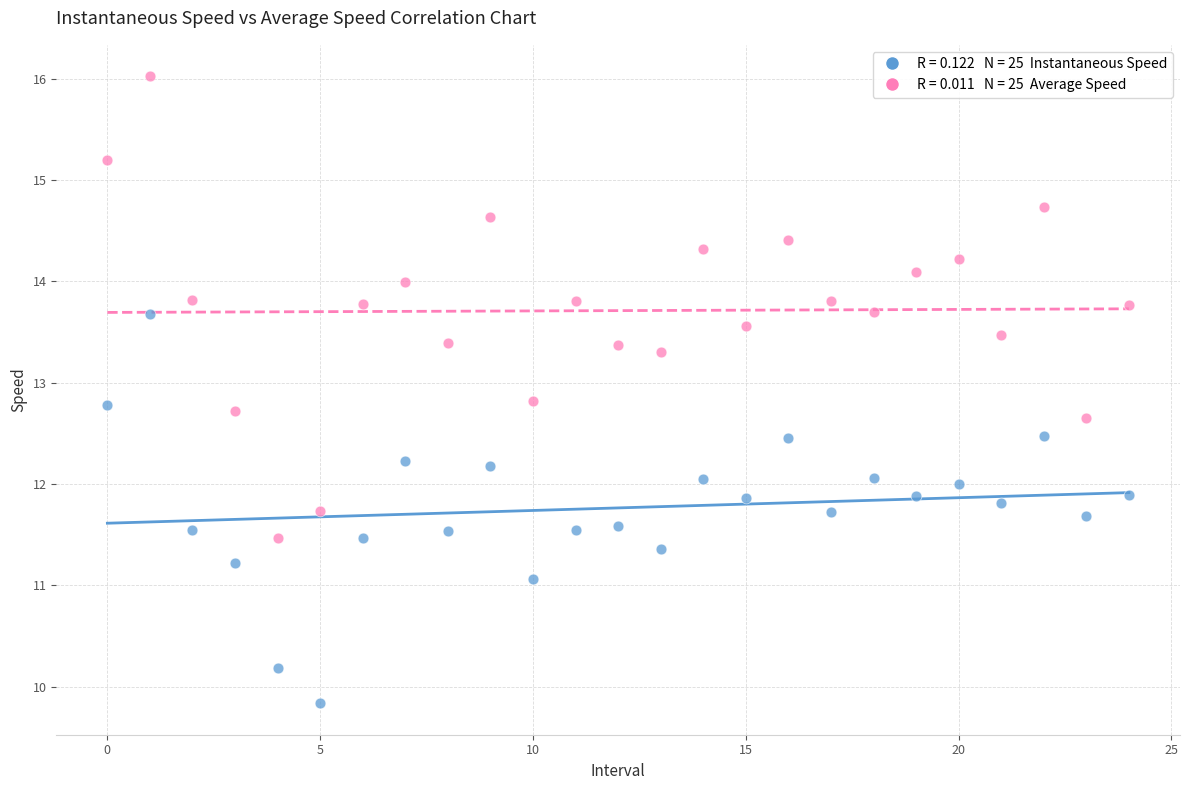

Across all data points, what is the range of Y values (max minus min)?

6.2